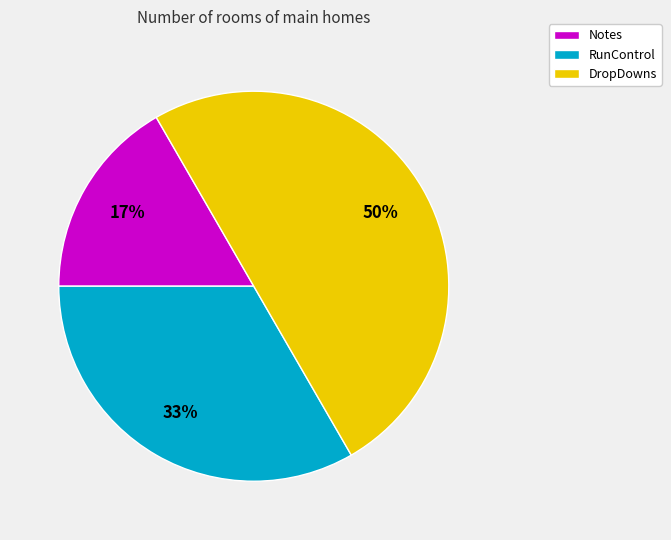

Is the sum of Notes and DropDowns greater than half?

Yes